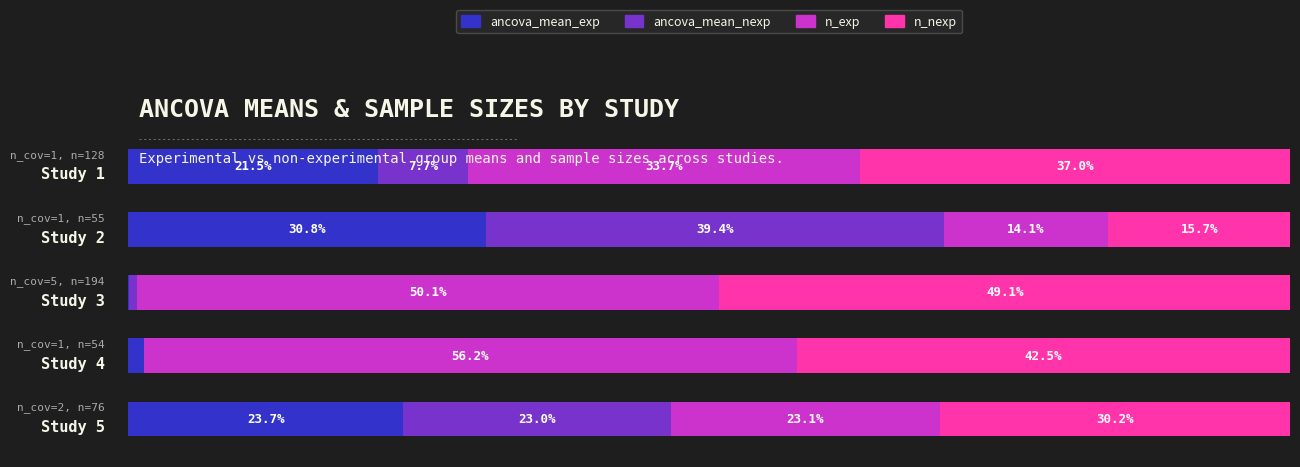

Which series has the largest total across all categories?

n_exp